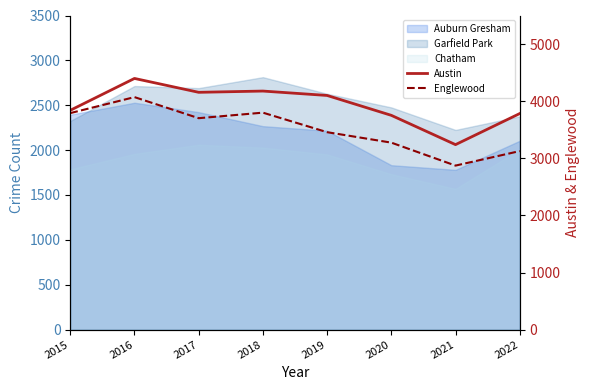

Reading left to right, extract all data points from this chart.

Austin: 2015=3840	2016=4398	2017=4155	2018=4177	2019=4100	2020=3752	2021=3239	2022=3783
Englewood: 2015=3791	2016=4071	2017=3702	2018=3799	2019=3457	2020=3274	2021=2872	2022=3126